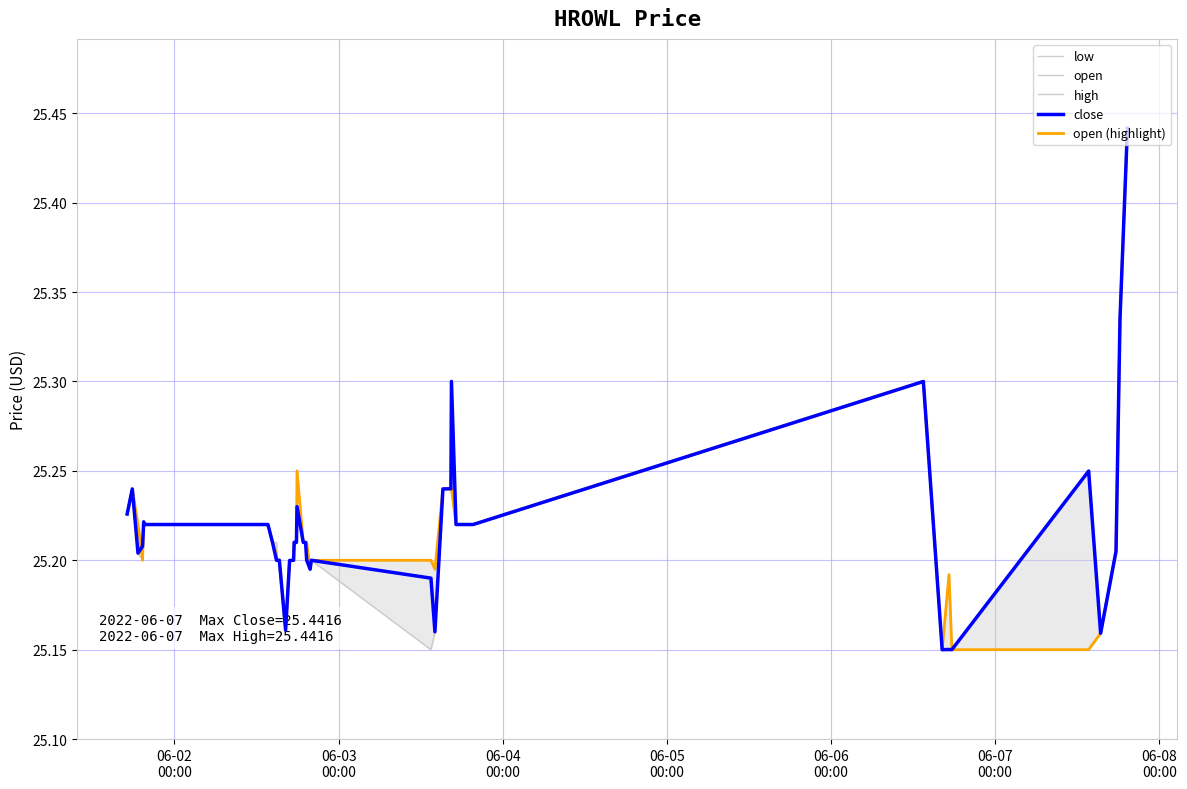

Is the value of open at 26 greater than the value of close at 06-05
00:00?

Yes